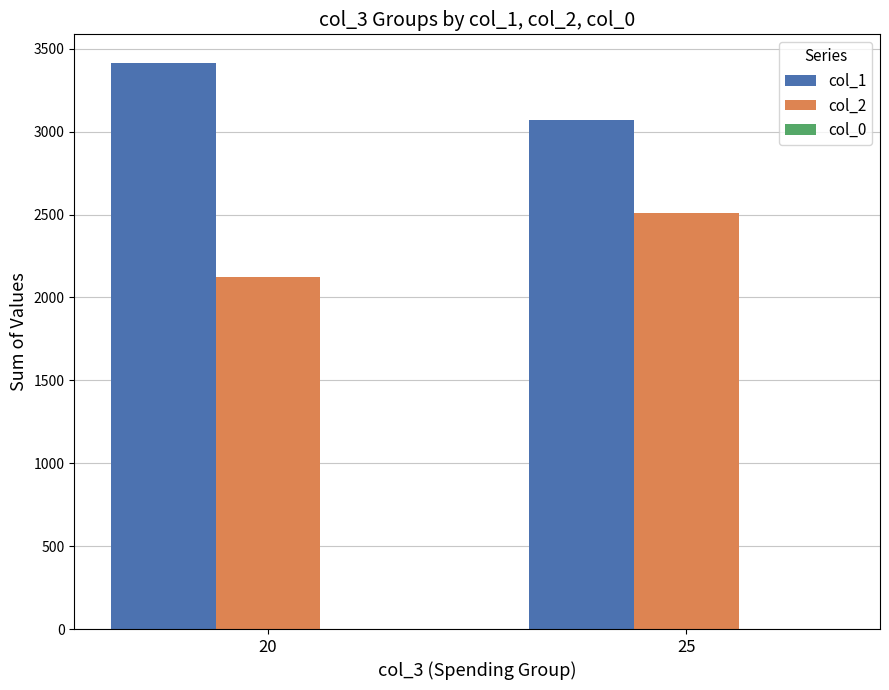

The value of col_2 at 20 is 2122. True or false?

True